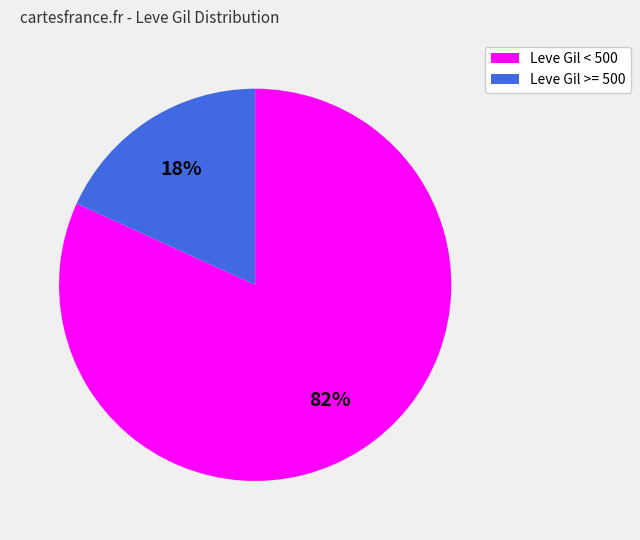

Is the sum of Leve Gil < 500 and Leve Gil >= 500 greater than half?

Yes